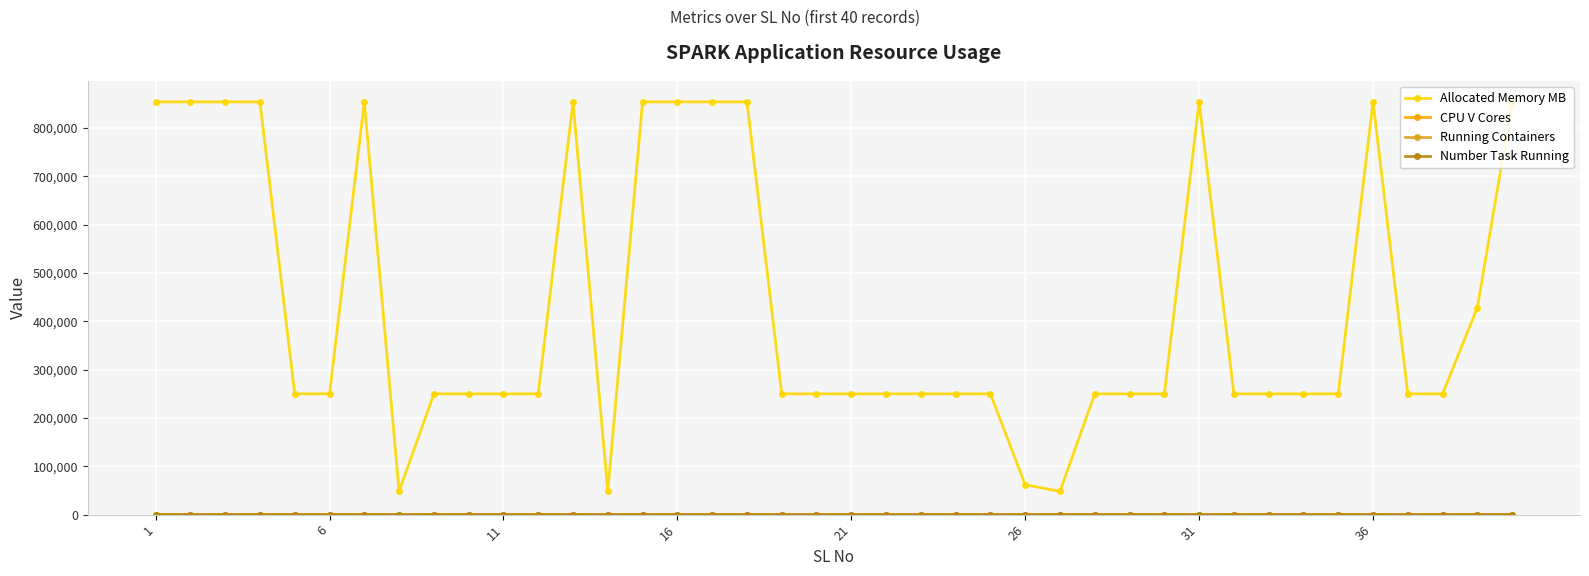

Which series has the largest total across all categories?

Allocated Memory MB